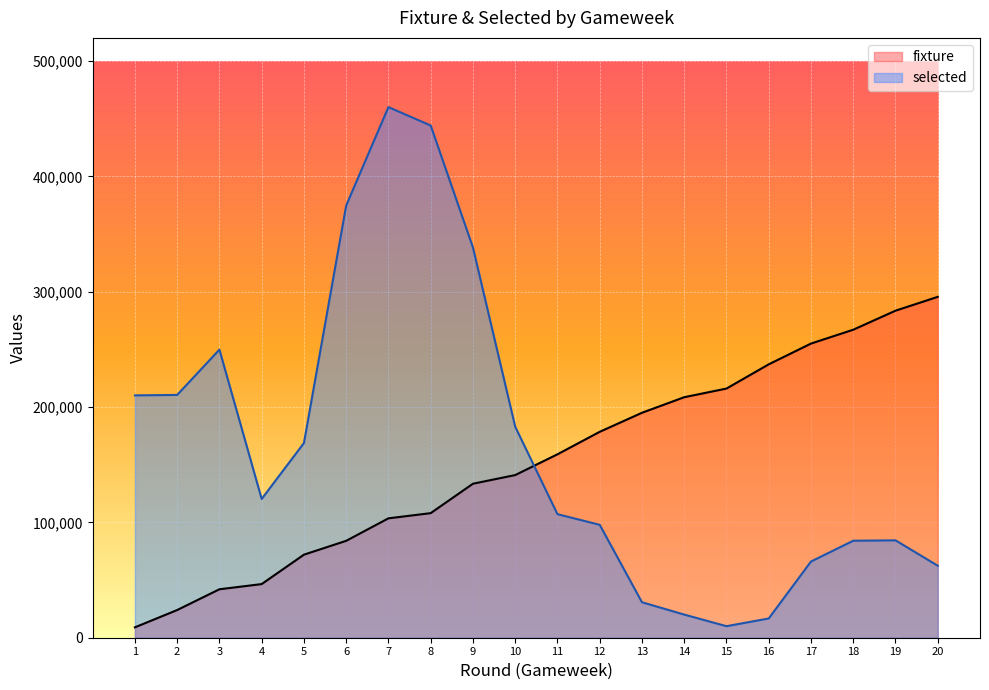

True or false: selected and fixture cross at least once.

True